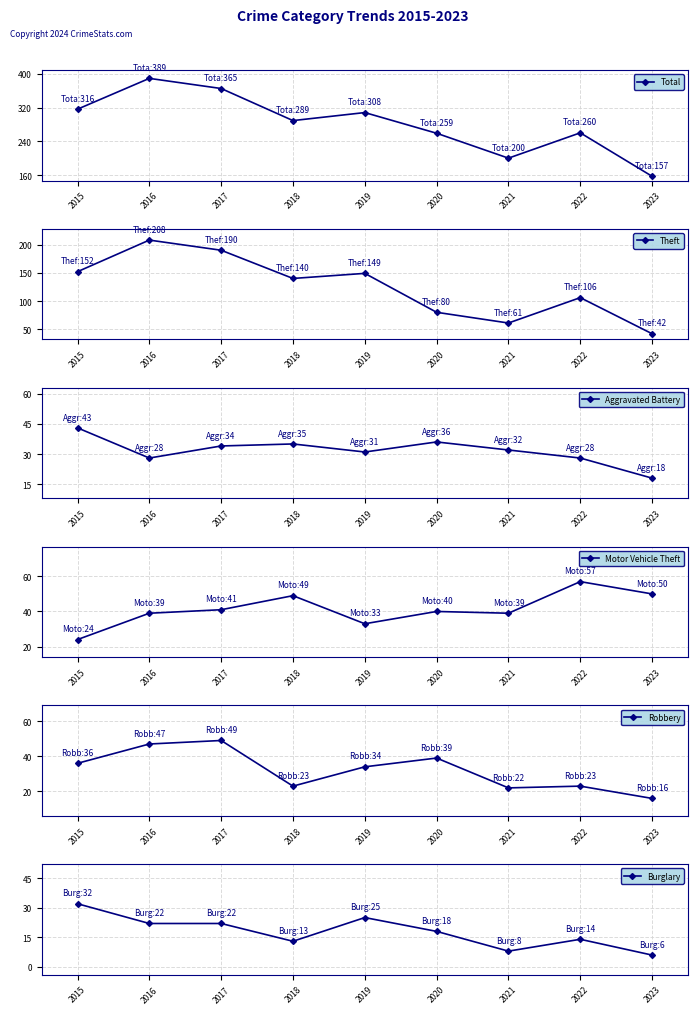

Which series ends up on top after the final intersection of Theft and Motor Vehicle Theft?

Motor Vehicle Theft